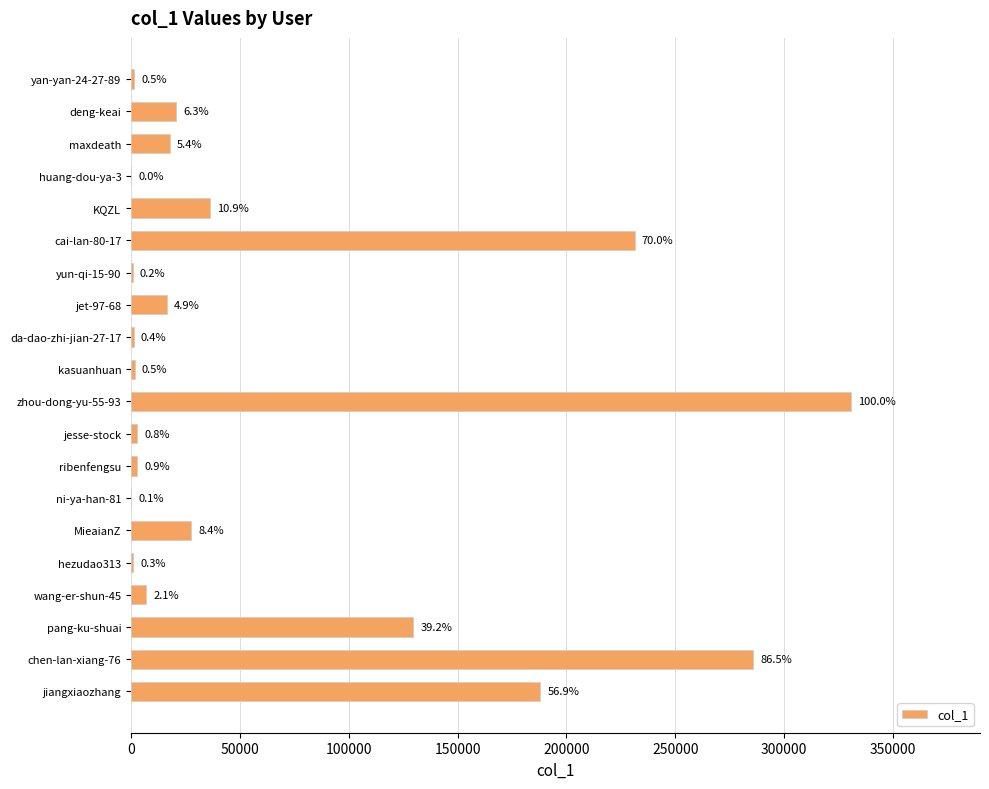

How many data points are above 16318?

9